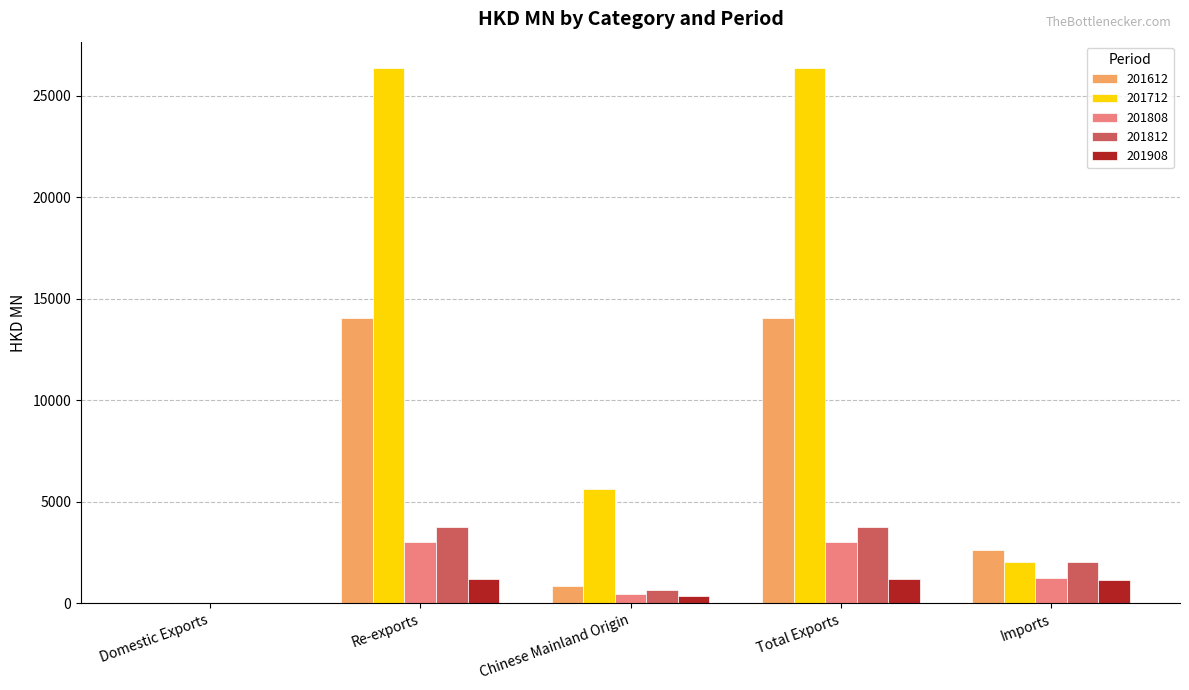

Which series has the largest total across all categories?

201712